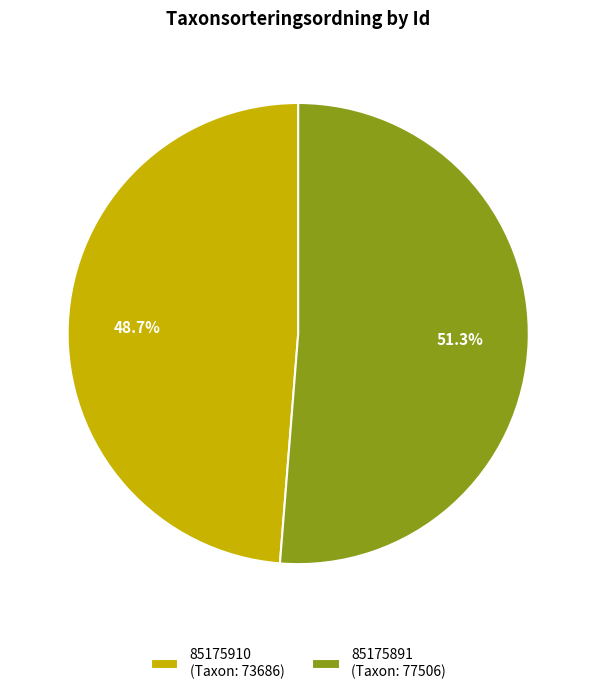

Rank the categories by value from highest to lowest.

85175891, 85175910